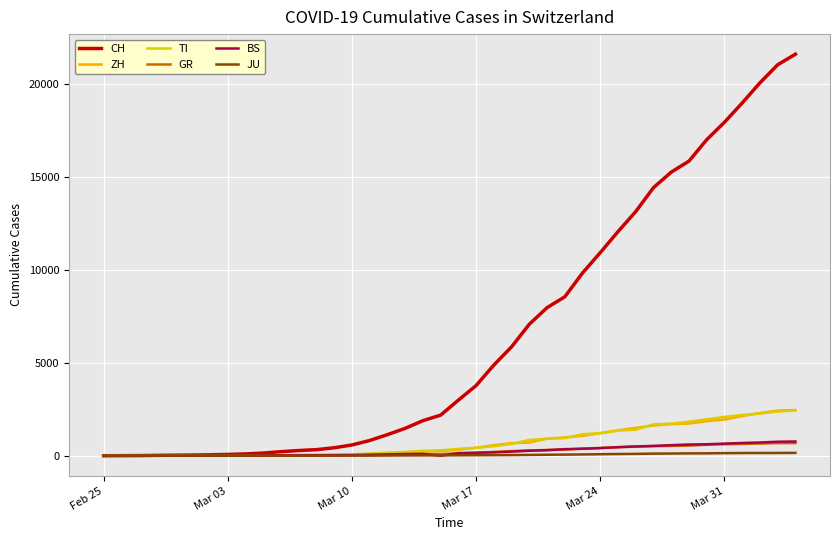

What is the maximum value for ZH?

2461